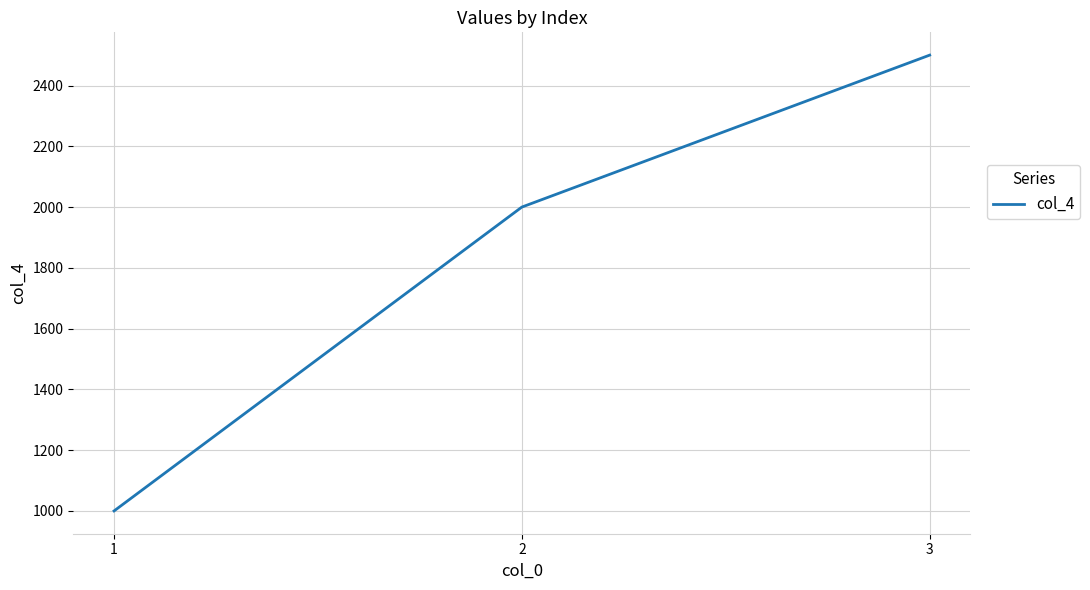

What is the maximum value shown in the chart?

2500